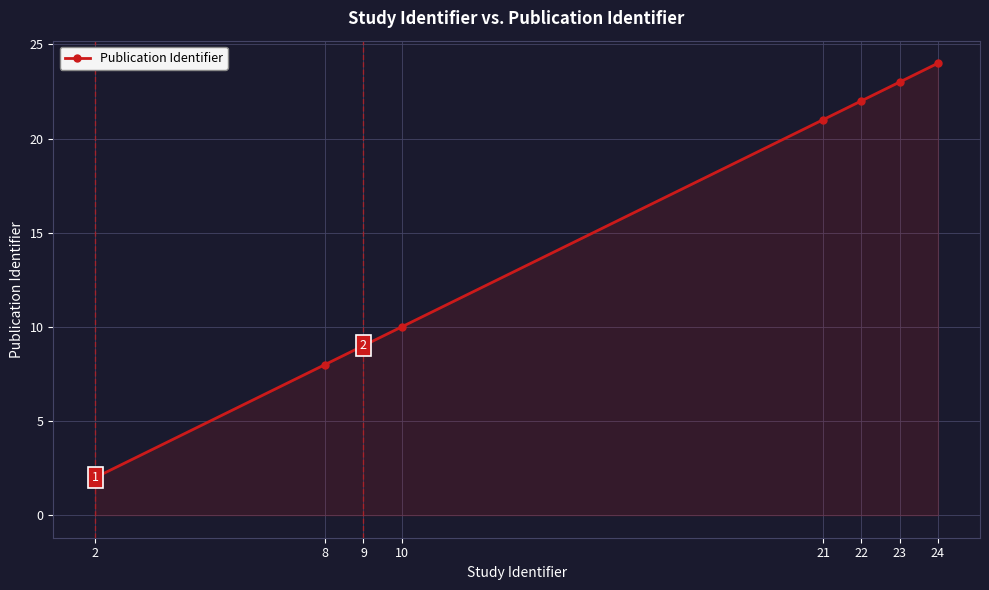

What is the ratio of the value at 24 to the value at 8?

3.0